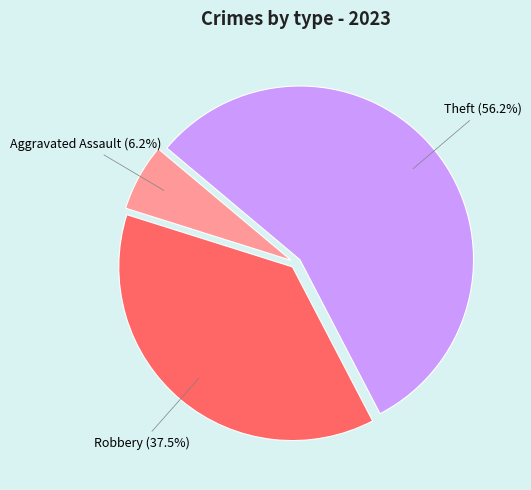

How much of the chart is everything except Robbery?

62.5%